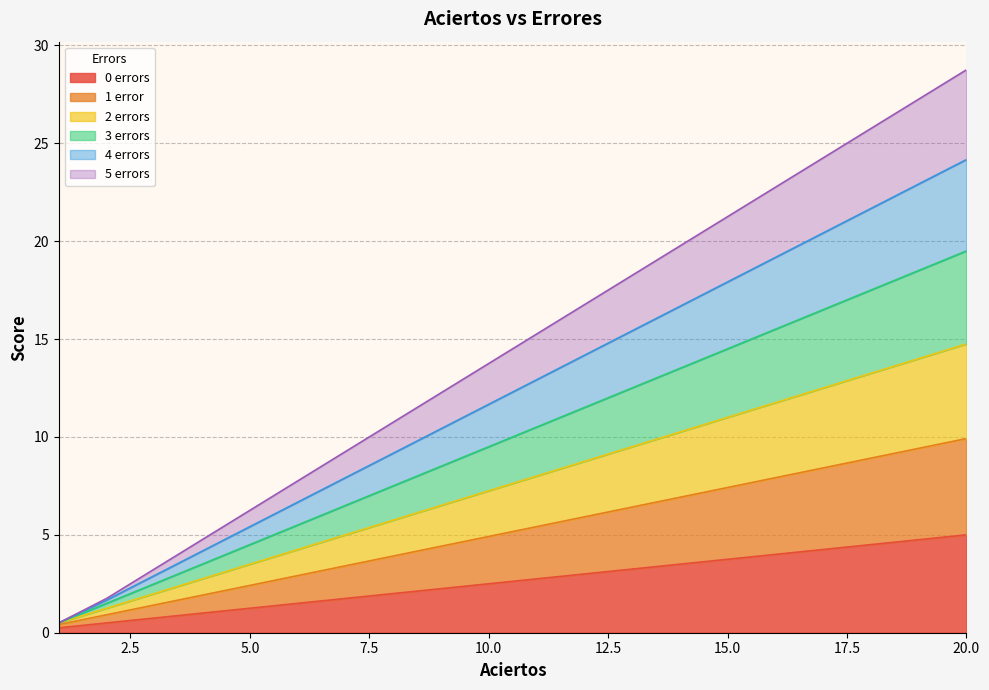

True or false: 2 errors has more than 2 points higher than both neighbors.

False